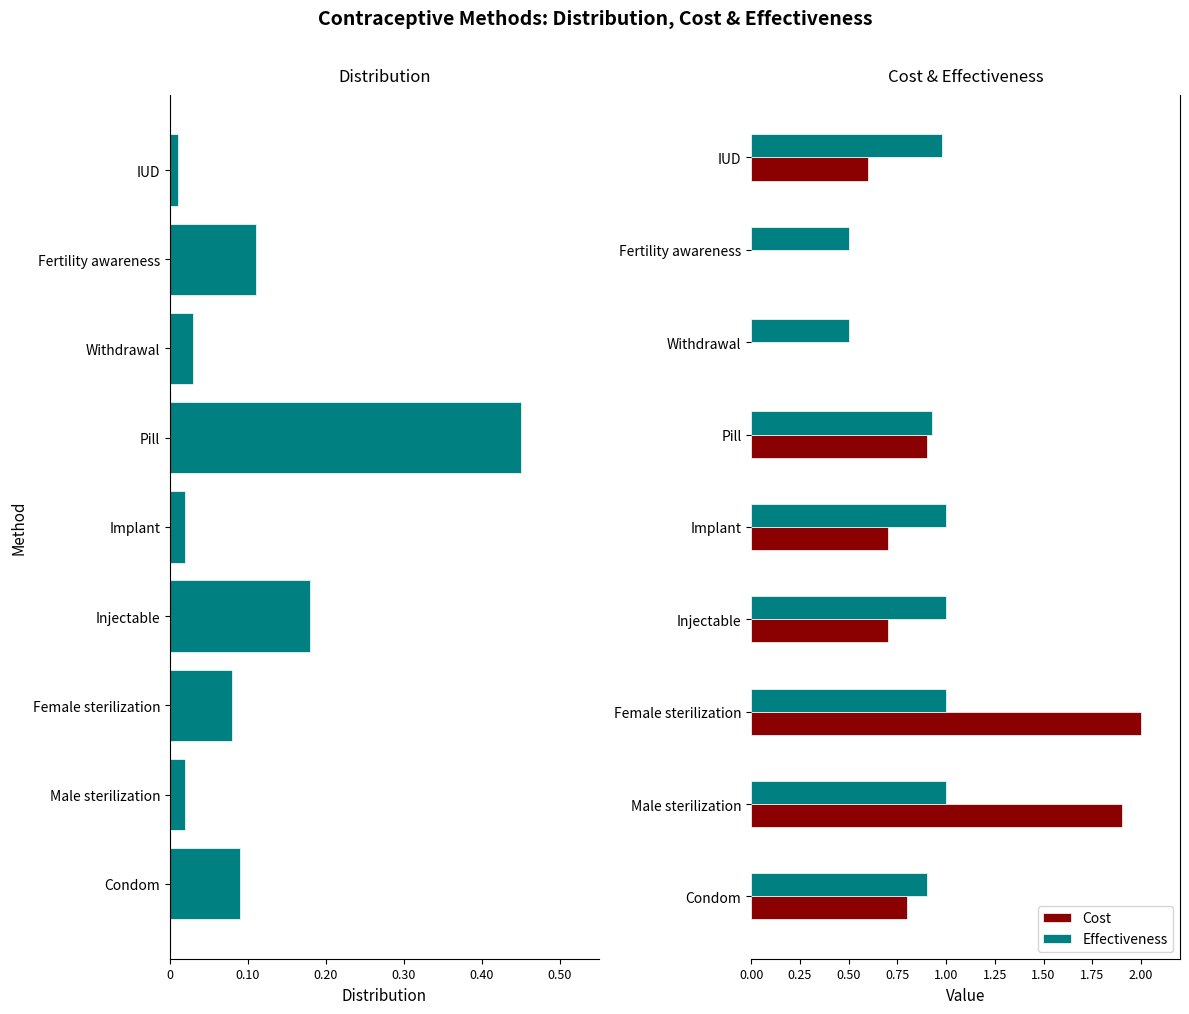

List the series in order of their peak value, highest first.

Cost, Effectiveness, Distribution